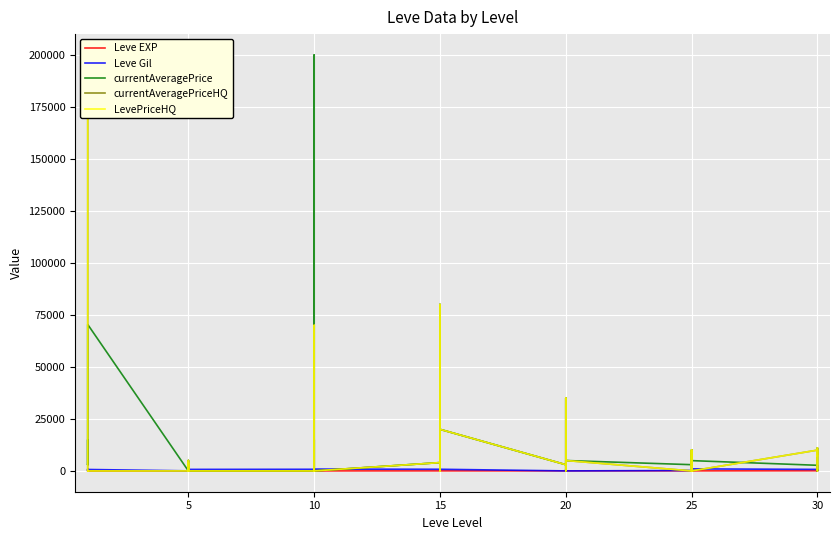

At how many categories does at least one series exceed 63081?

5